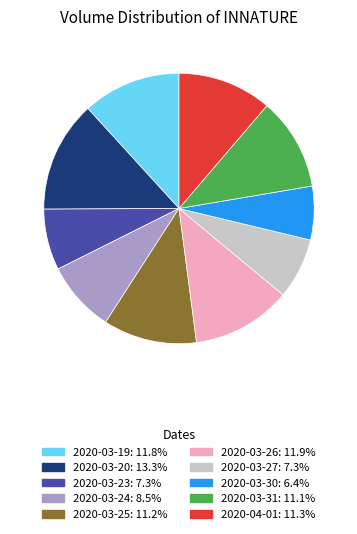

What is the ratio of the value at 2020-03-30: 6.4% to the value at 2020-03-20: 13.3%?

0.5